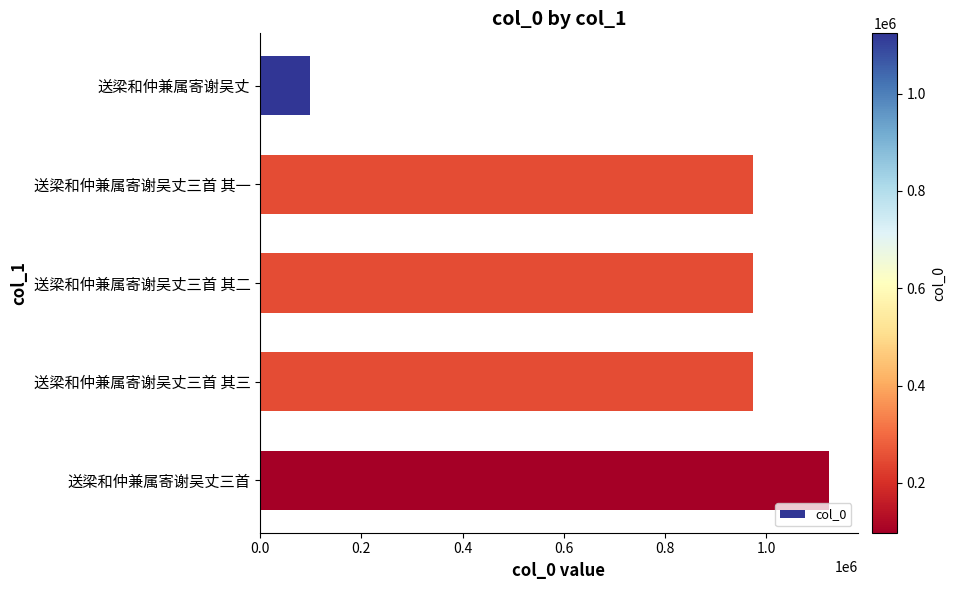

The value at 送梁和仲兼属寄谢吴丈 is 97628. True or false?

True